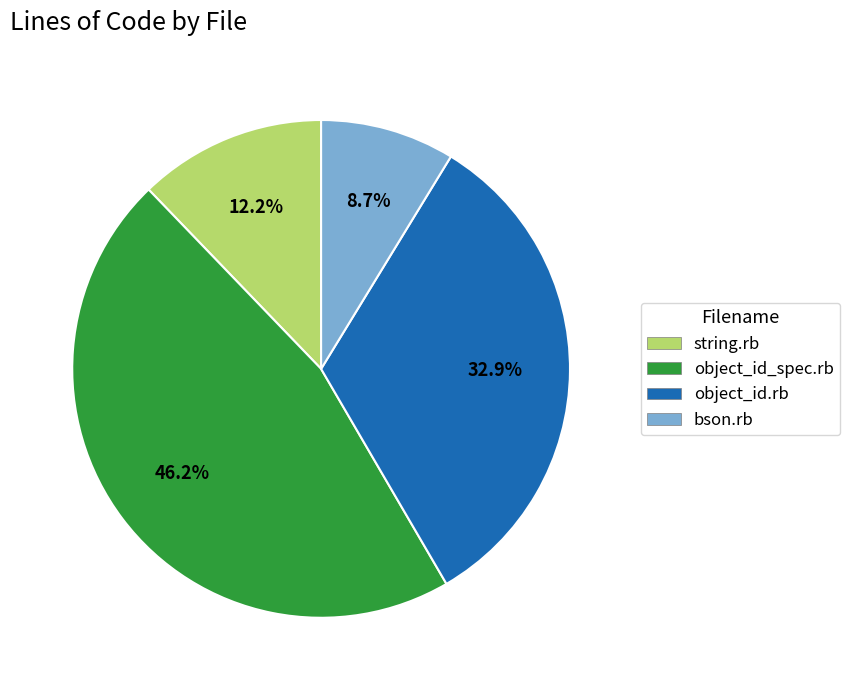

What portion of the pie excludes object_id_spec.rb?

53.8%